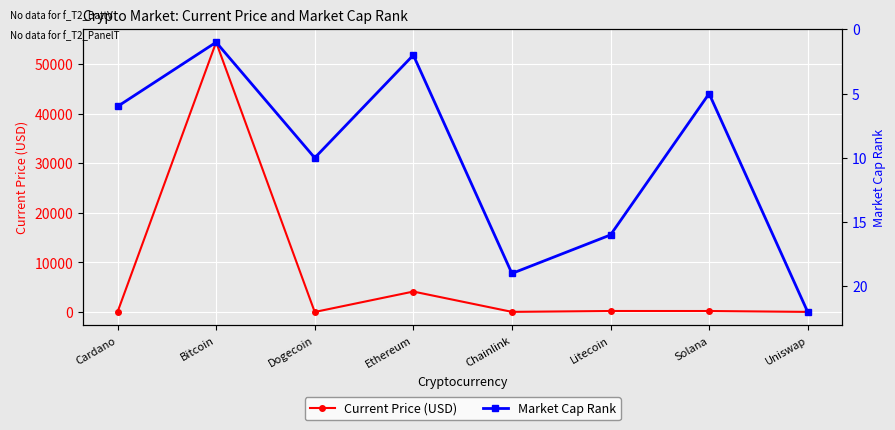

What is the value of the Market Cap Rank point at the 5th from the left?

19.0